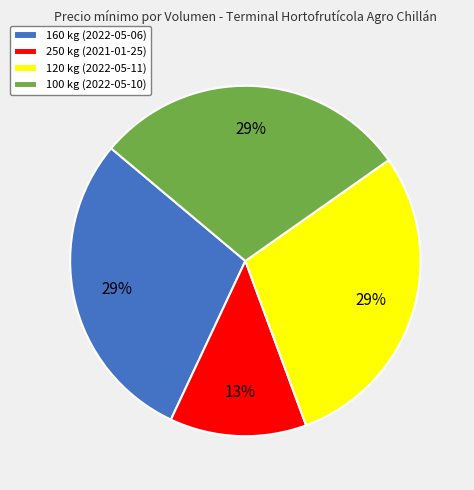

Is the sum of 160 kg (2022-05-06) and 120 kg (2022-05-11) greater than half?

Yes